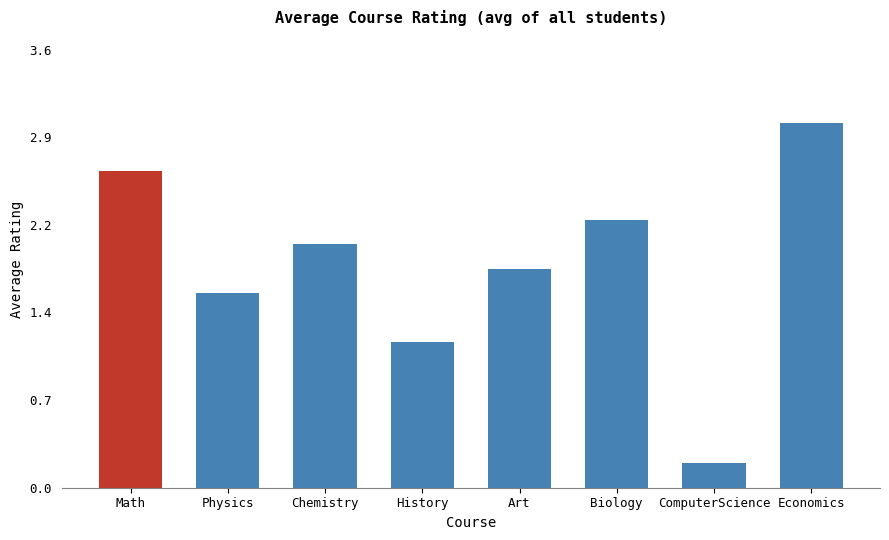

What is the label of the 4th bar from the right?

Art